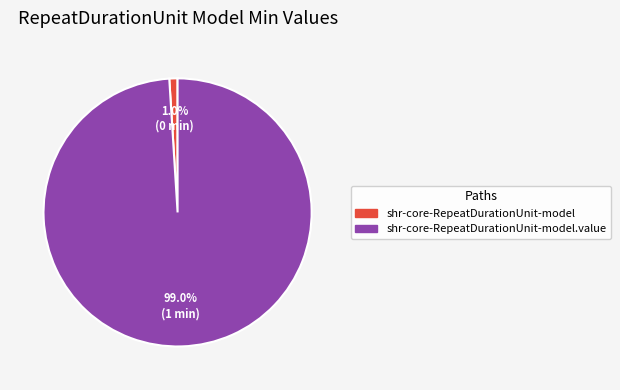

To the nearest percent, what is the difference between the largest and smallest slice percentages?

98%